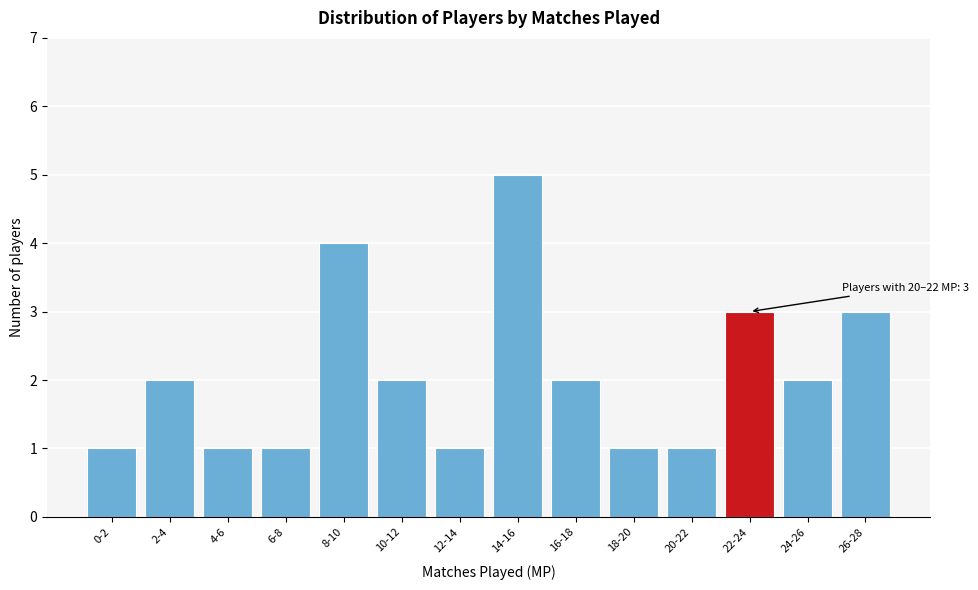

Reading right to left, transcribe all the data shown in this chart.

3	2	3	1	1	2	5	1	2	4	1	1	2	1